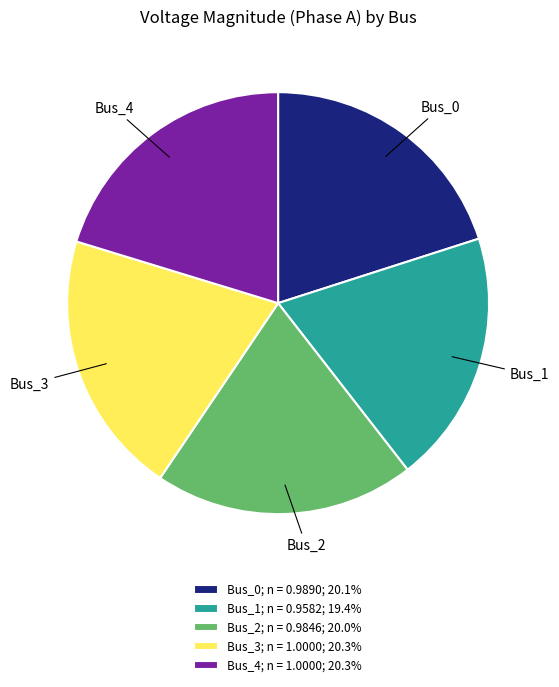

The Bus_1 slice represents 19% of the pie. True or false?

True